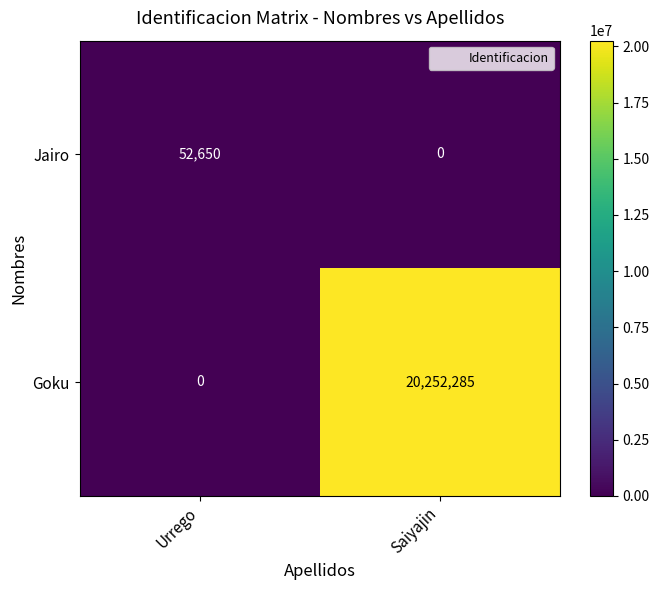

Rank the series by their average value, from lowest to highest.

Jairo, Goku